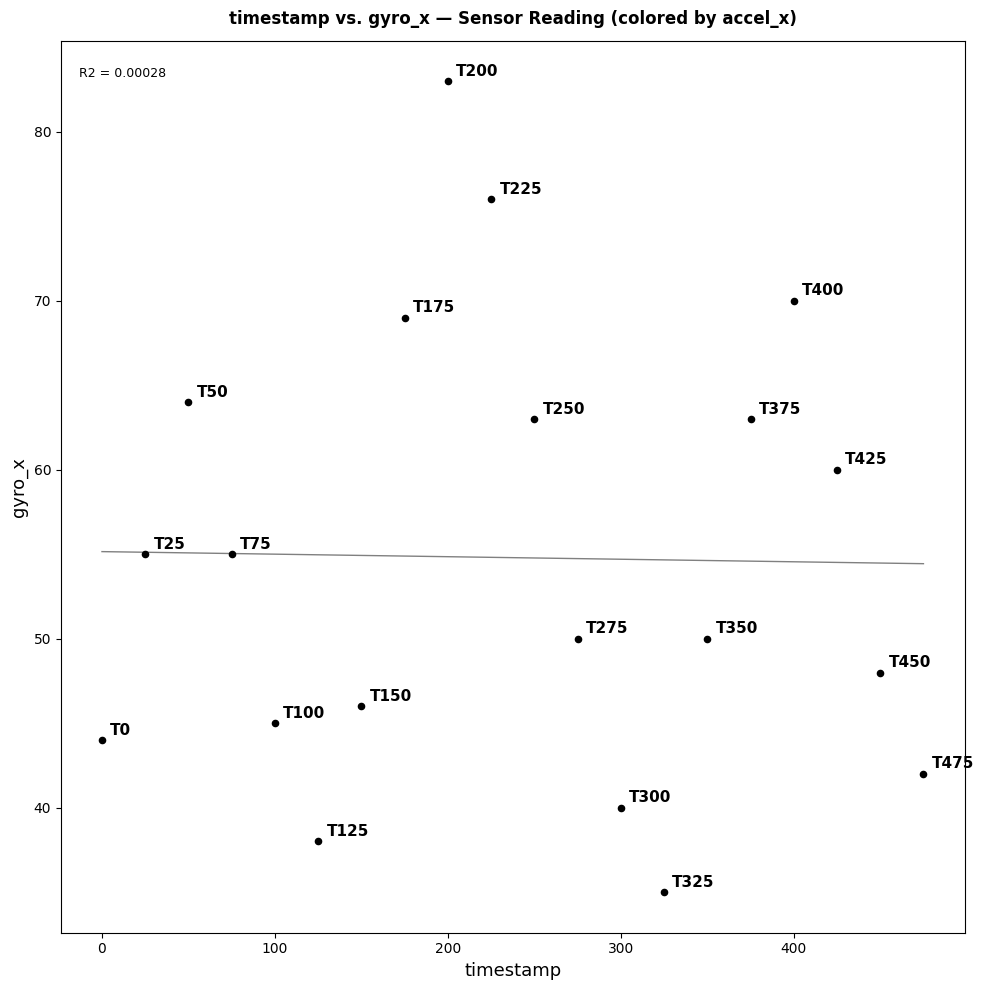

What Y value in the scatter plot is closest to 59?

60